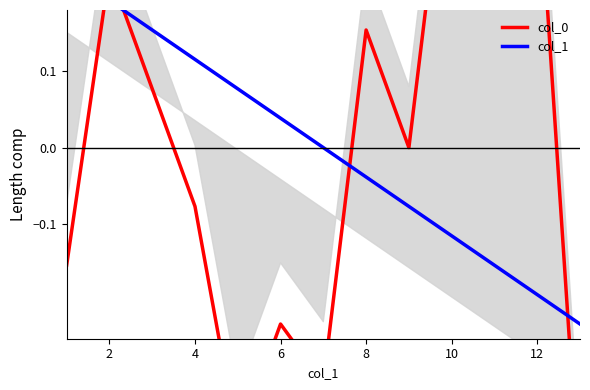

At which category does col_0 reach its first local peak?

2